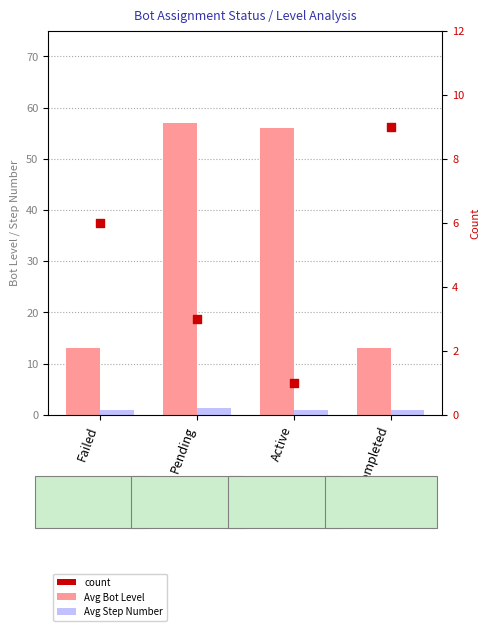

At how many categories does at least one series exceed 44?

2